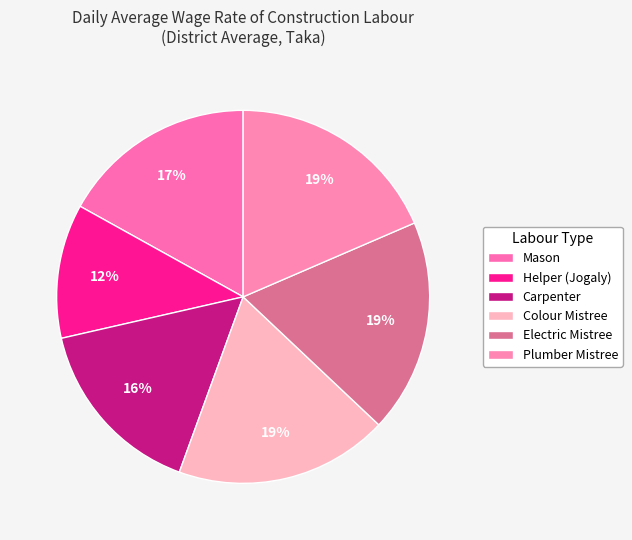

How many slices are in this pie chart?

6